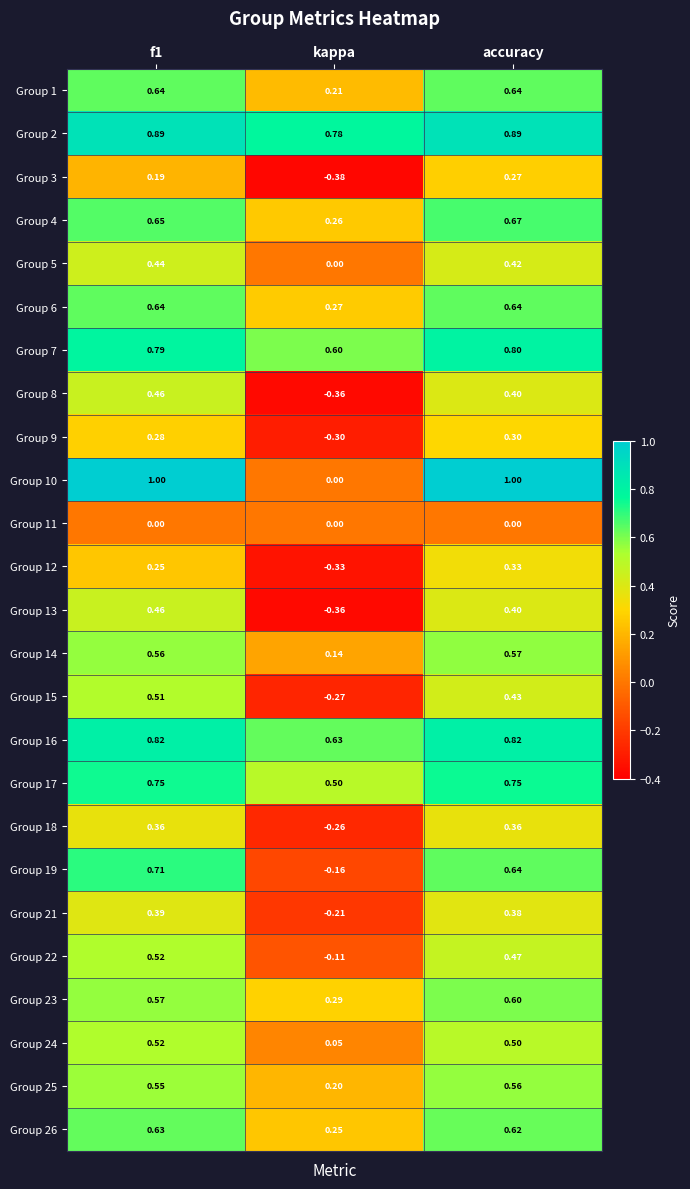

Where is Group 10 nearest to the value 0?

kappa